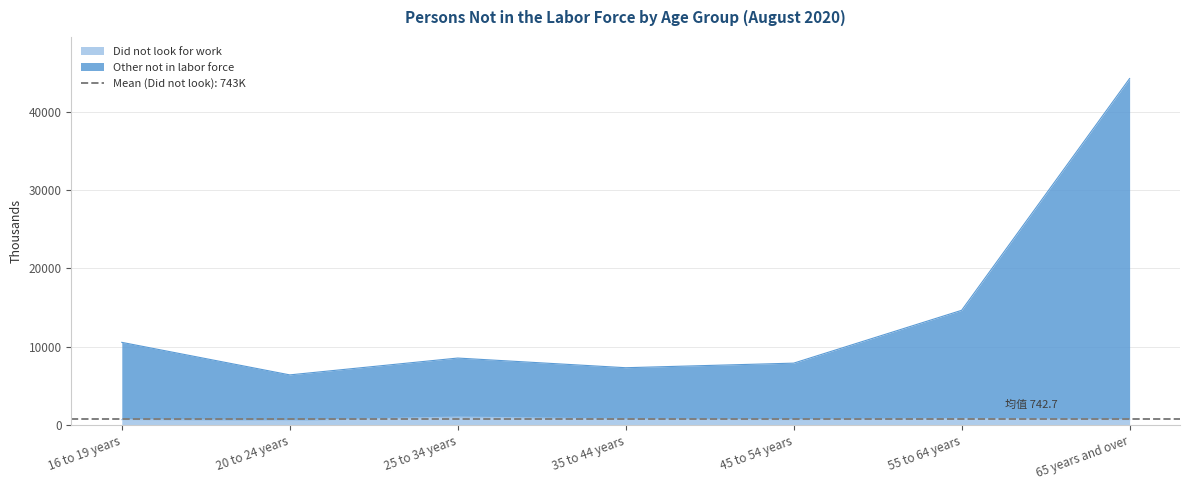

Rank the series by their average value, from lowest to highest.

Did not look for work, Other not in labor force